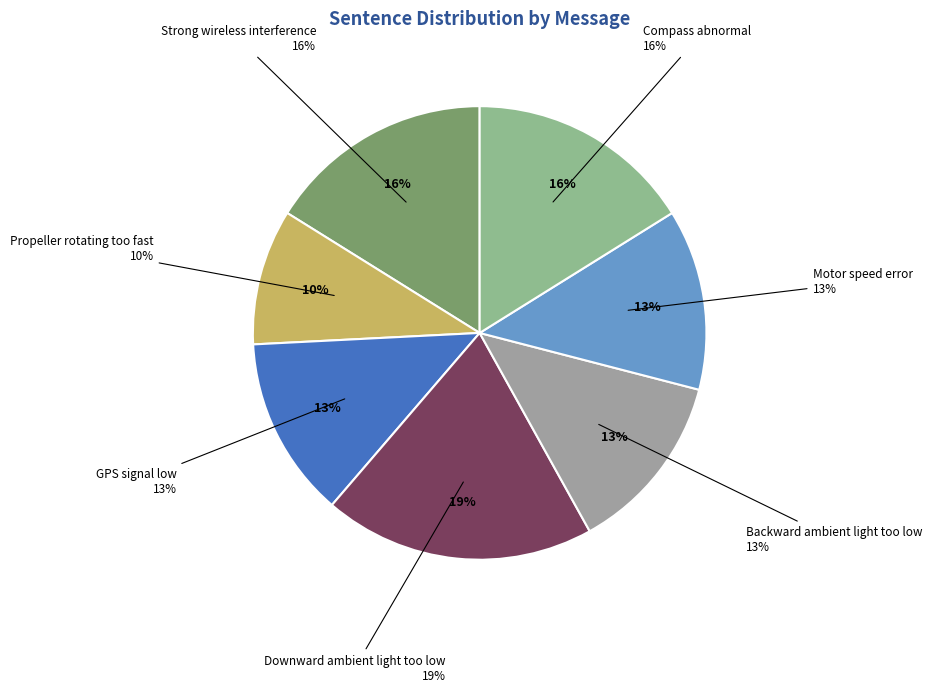

How many segments does this pie chart have?

7